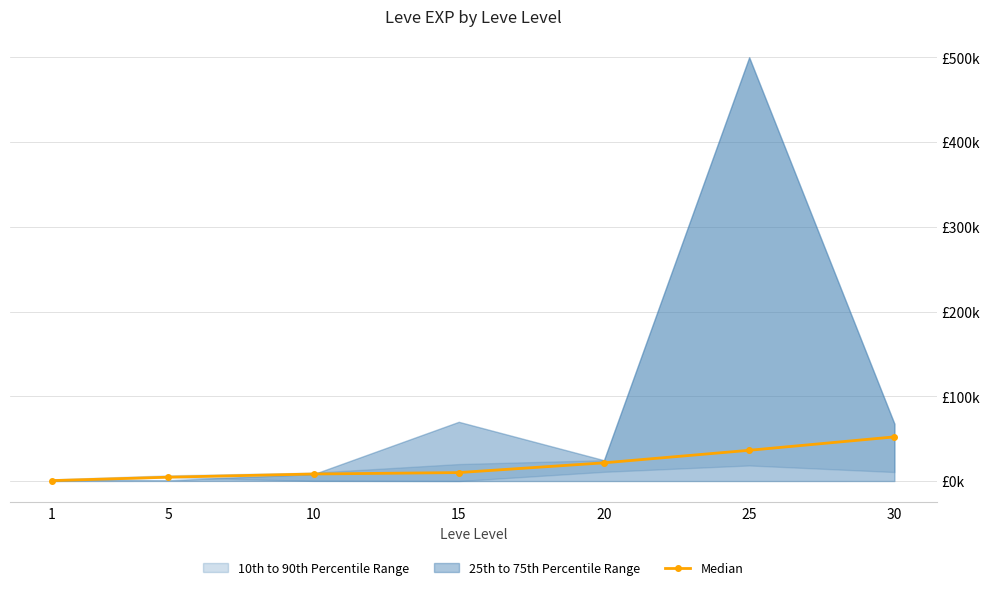

True or false: the data shows 13.4 at 20.

False